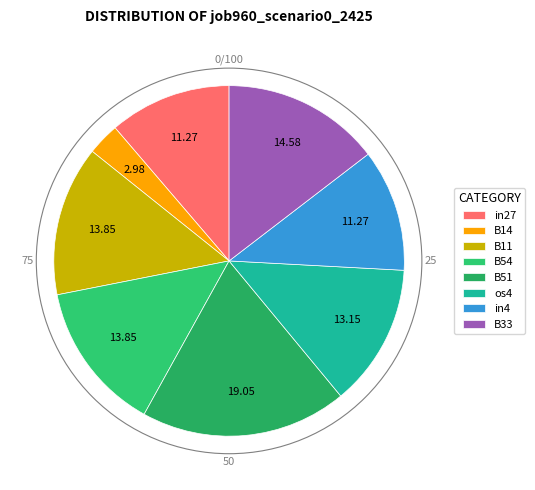

True or false: in4 accounts for 11% of the total.

True